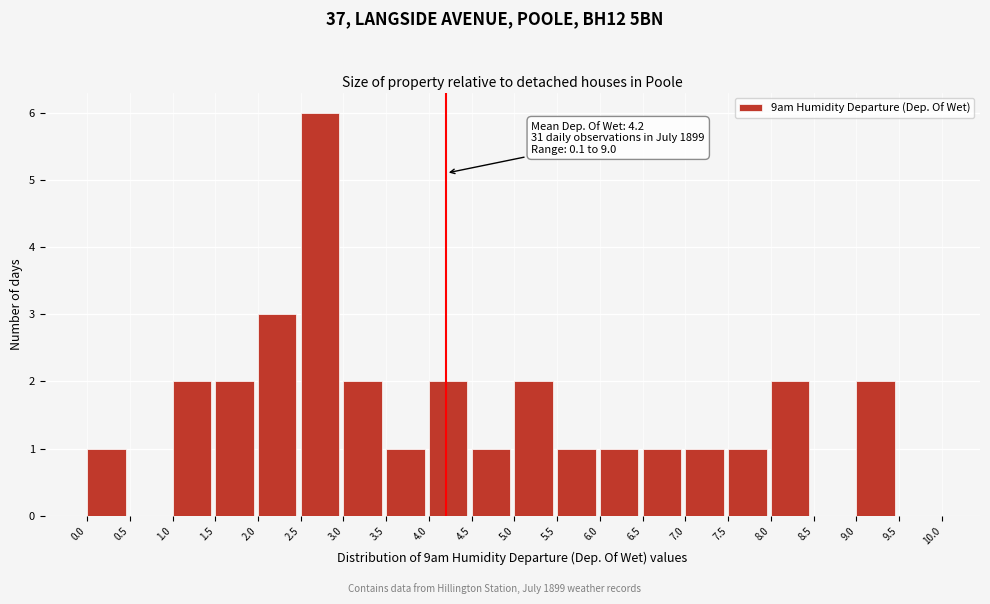

Over which range of the x-axis is the bar tallest?

2.5 to 3.0